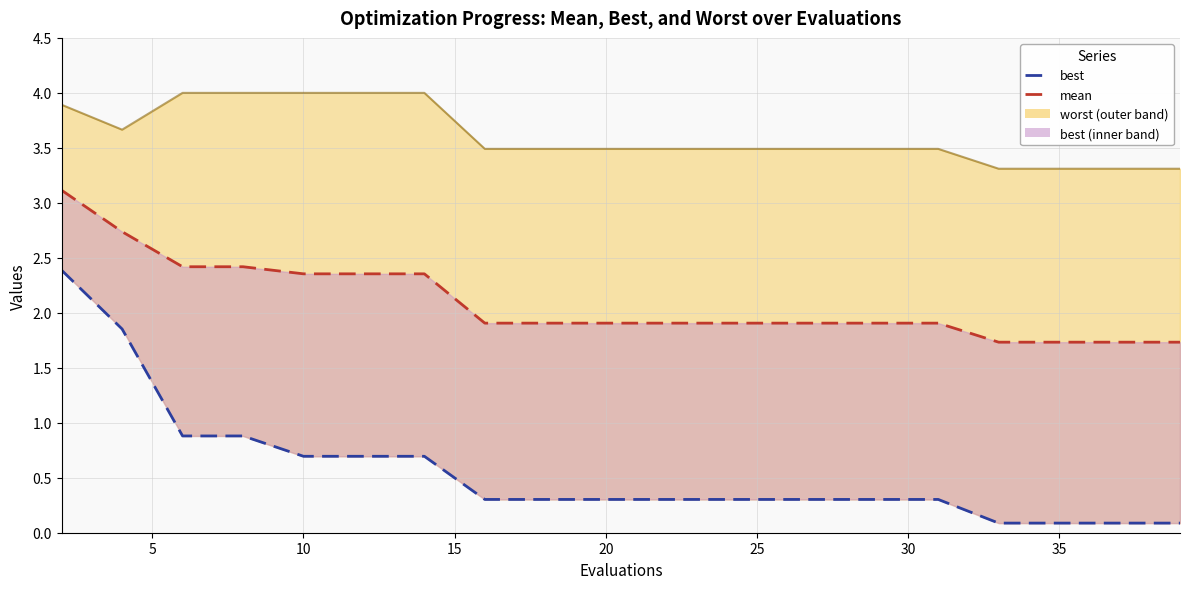

At how many categories does at least one series exceed 1?

20